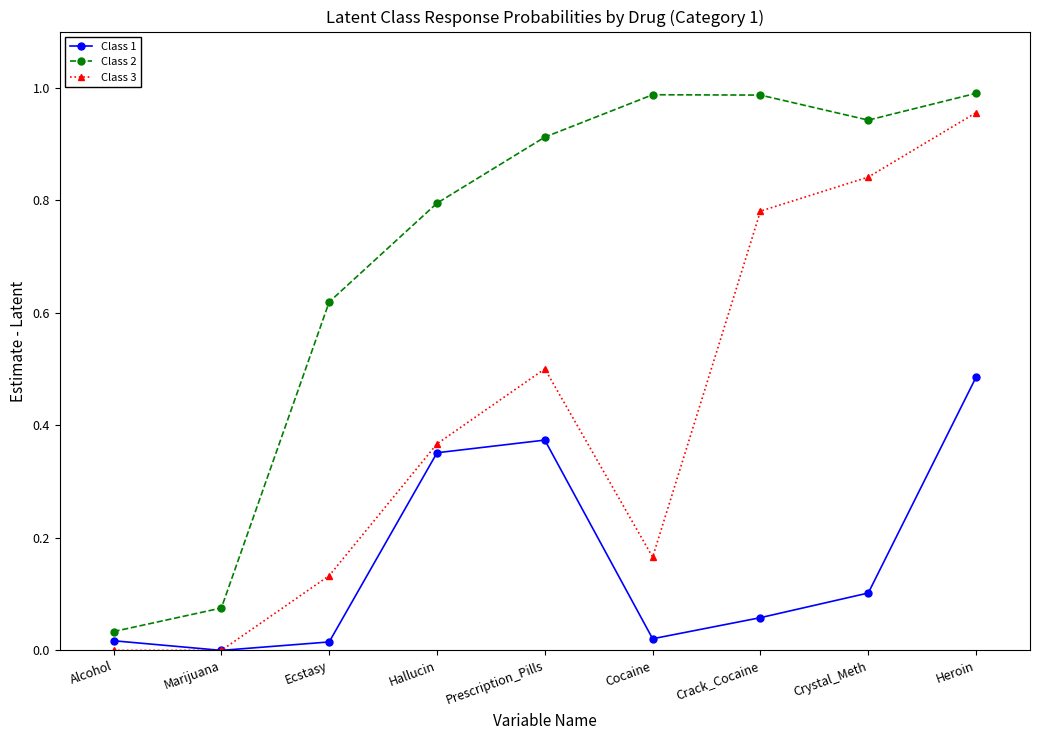

At which label does Class 3 reach its peak?

Heroin